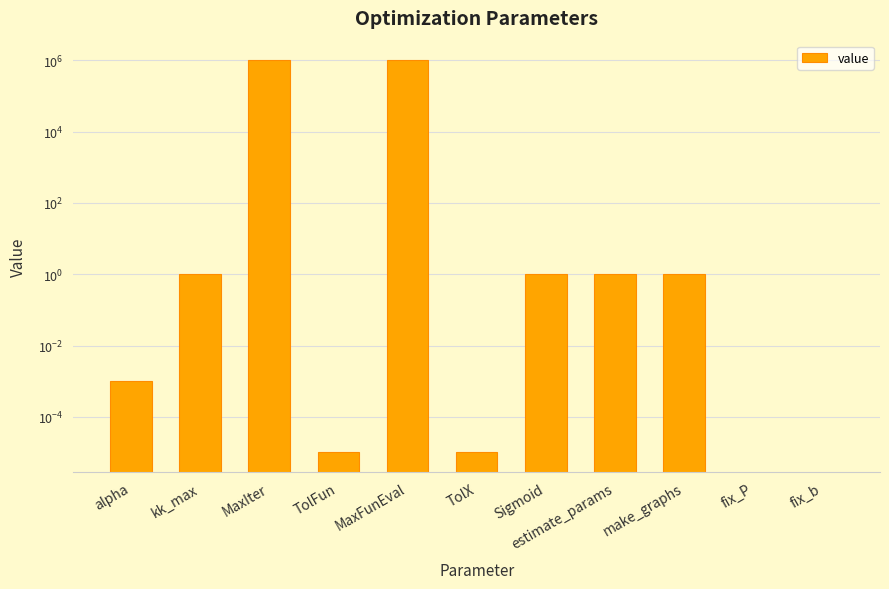

List the labels in order of value, smallest first.

fix_P, fix_b, TolFun, TolX, alpha, kk_max, Sigmoid, estimate_params, make_graphs, MaxIter, MaxFunEval